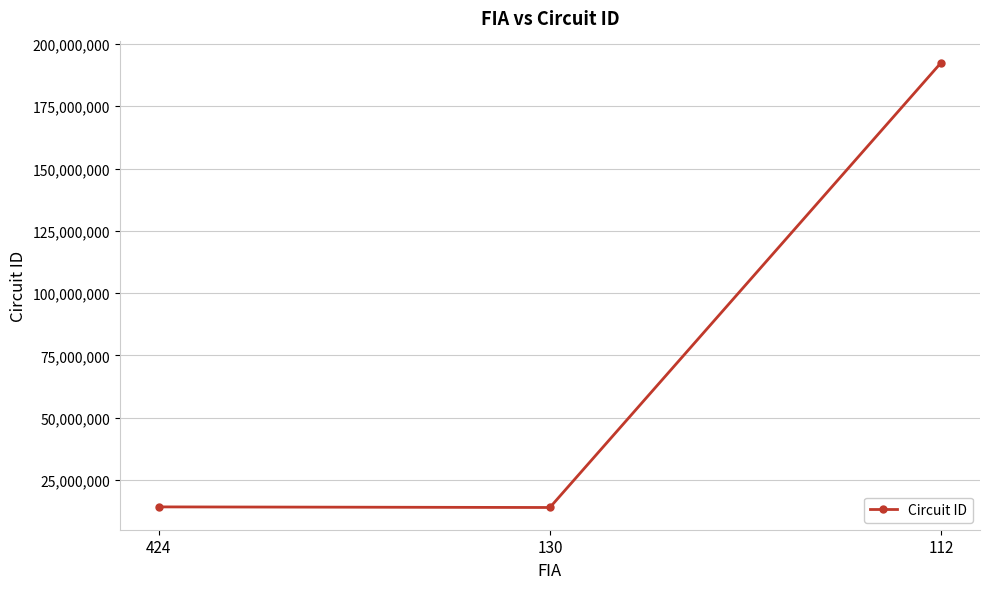

What is the sum of the values at 130 and 424?

28082207